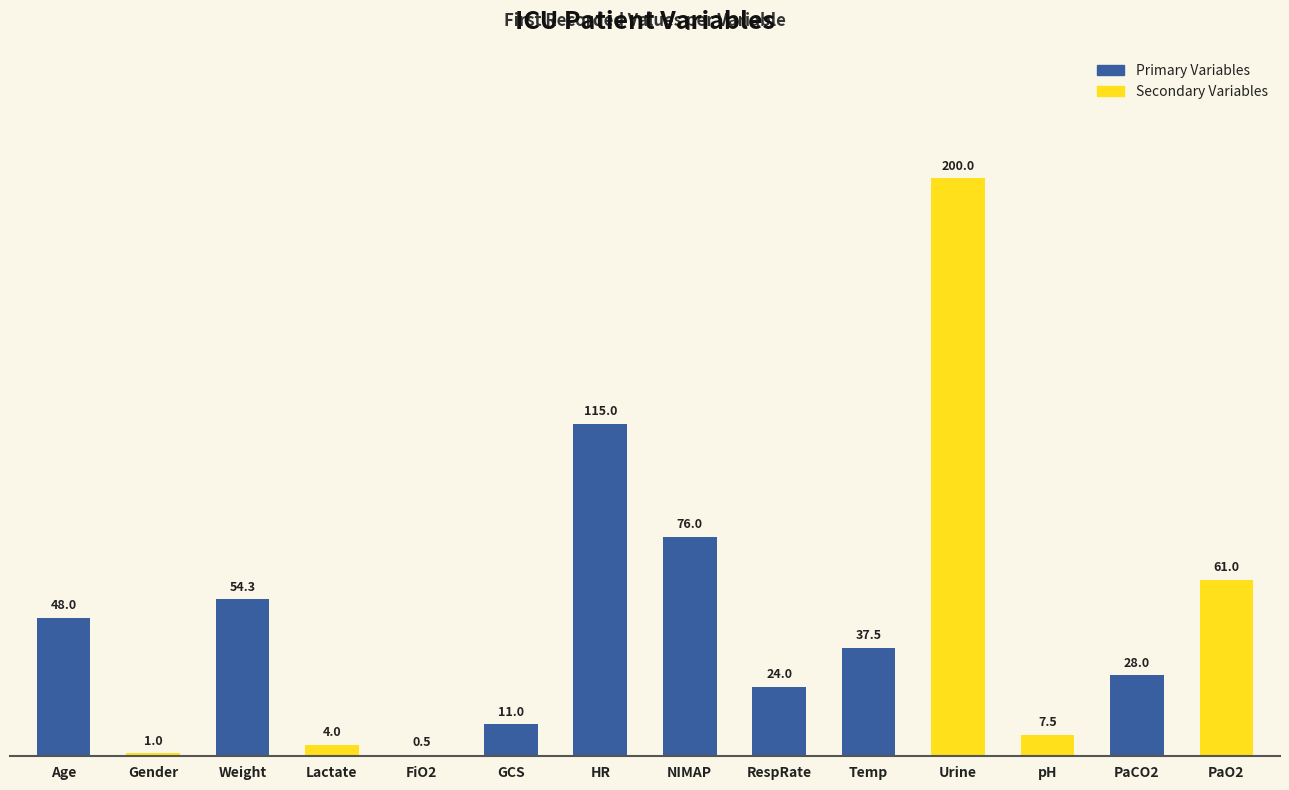

Which label corresponds to the largest value in the chart?

Urine